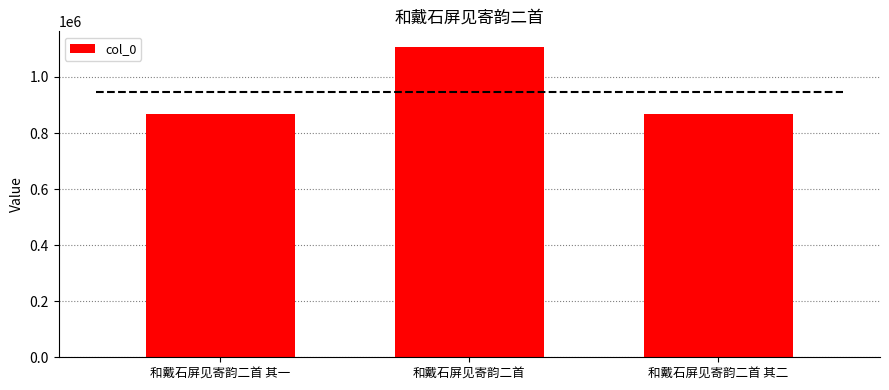

What is the approximate value at 和戴石屏见寄韵二首, to the nearest 10?

1107340